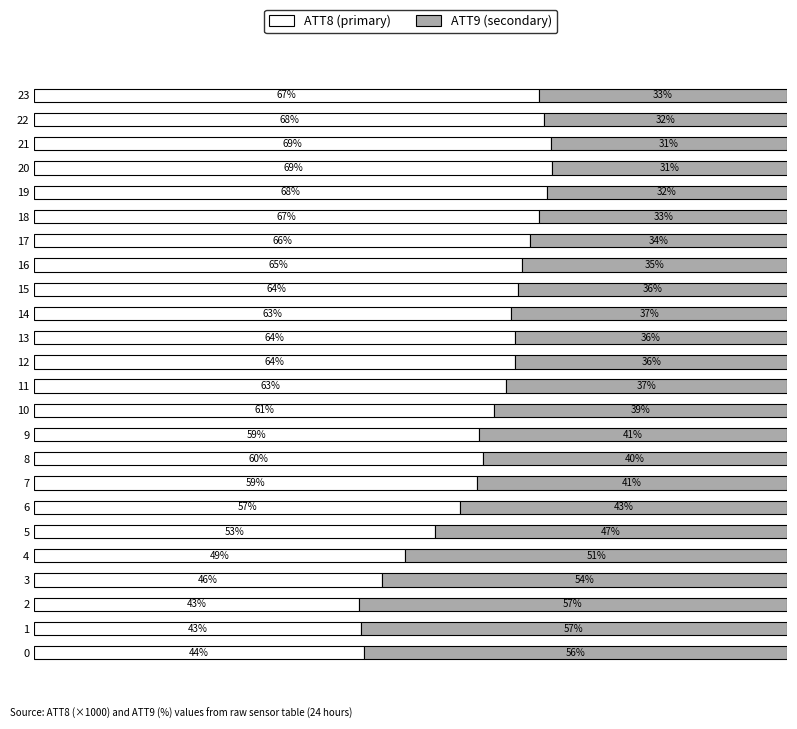

Reading right to left, transcribe all the data shown in this chart.

ATT8 (primary): 23=67.0	22=67.7	21=68.6	20=68.7	19=68.1	18=67.1	17=65.9	16=64.7	15=64.2	14=63.4	13=63.9	12=63.9	11=62.6	10=61.0	9=59.1	8=59.6	7=58.8	6=56.5	5=53.2	4=49.3	3=46.1	2=43.1	1=43.4	0=43.8
ATT9 (secondary): 23=33.0	22=32.3	21=31.4	20=31.3	19=31.9	18=32.9	17=34.1	16=35.3	15=35.8	14=36.6	13=36.1	12=36.1	11=37.4	10=39.0	9=40.9	8=40.4	7=41.2	6=43.5	5=46.8	4=50.7	3=53.9	2=56.9	1=56.6	0=56.2